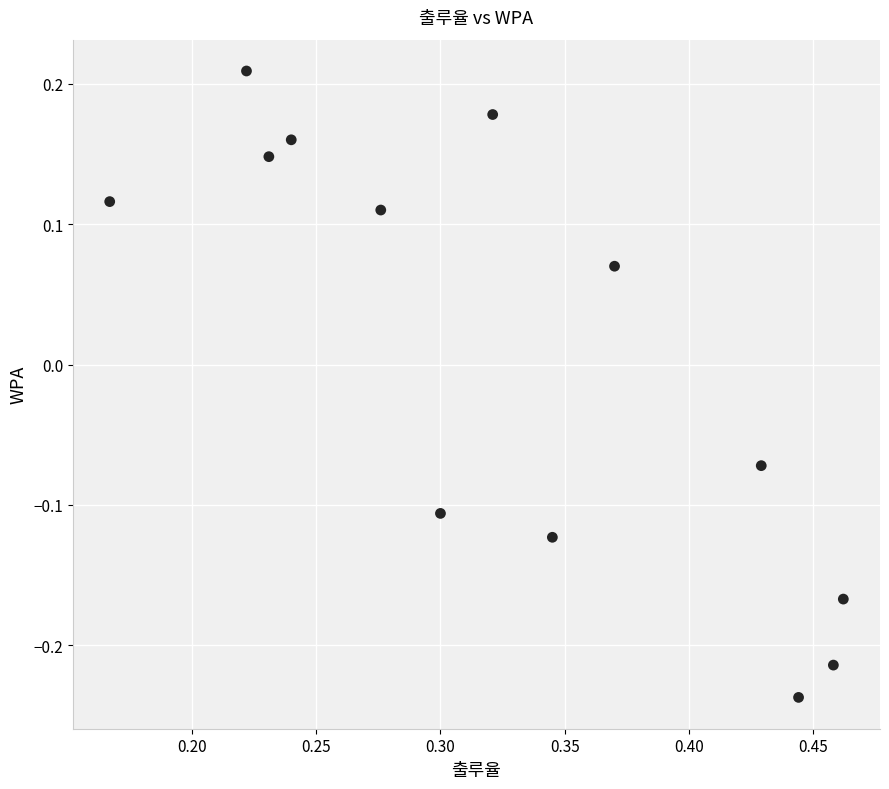

What is the range of X values (max minus min)?

0.3